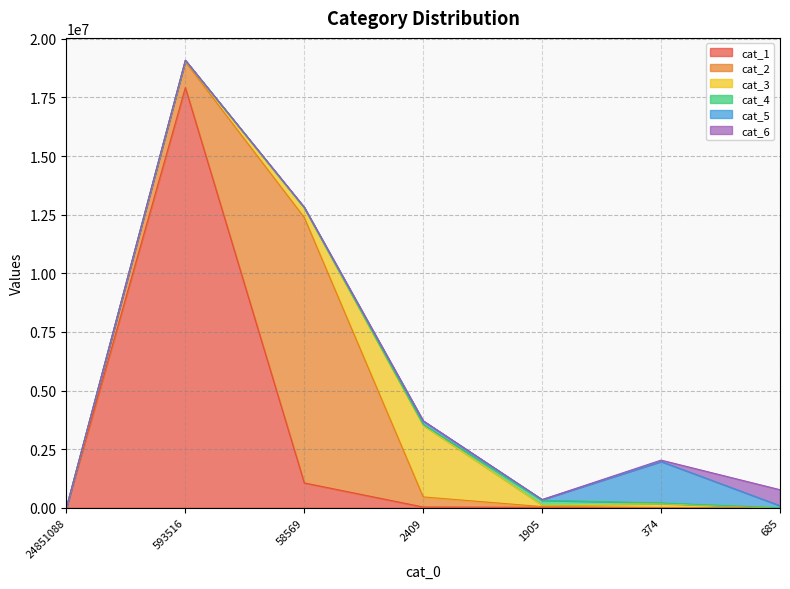

What value does the cat_1 series have at 685?

38